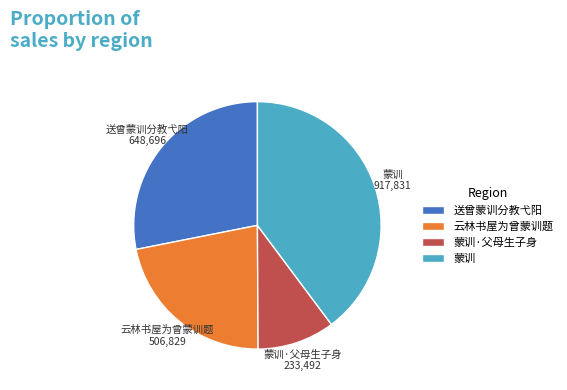

Count the number of slices in the pie.

4